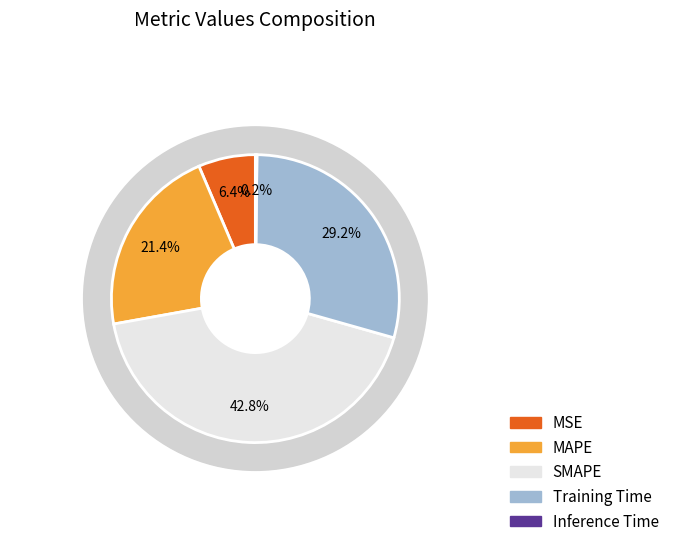

What is the largest slice in the pie chart?

SMAPE